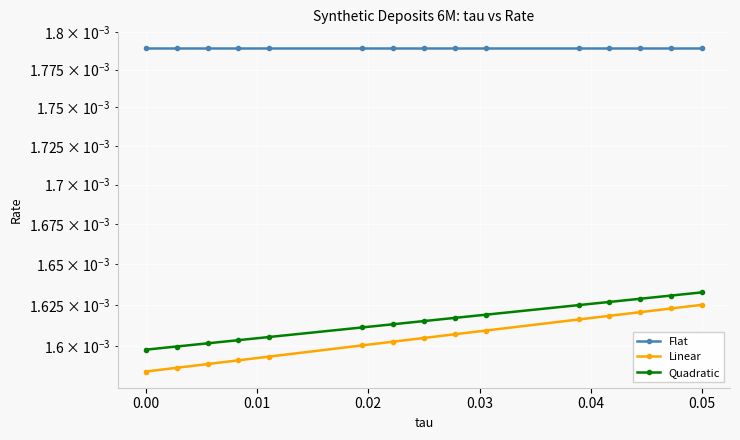

Rank the series by their maximum value, from lowest to highest.

Linear, Quadratic, Flat